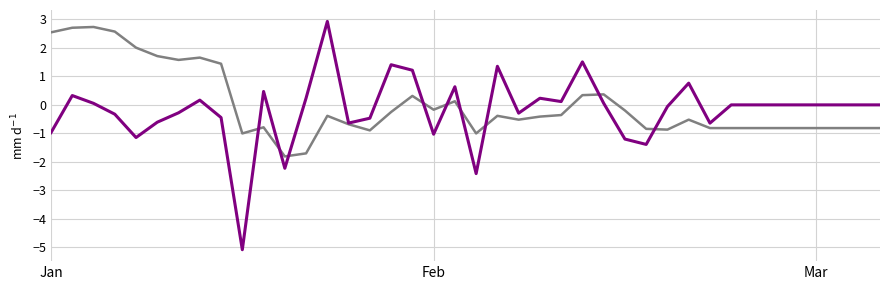

What is the maximum value shown in the chart?

2.9